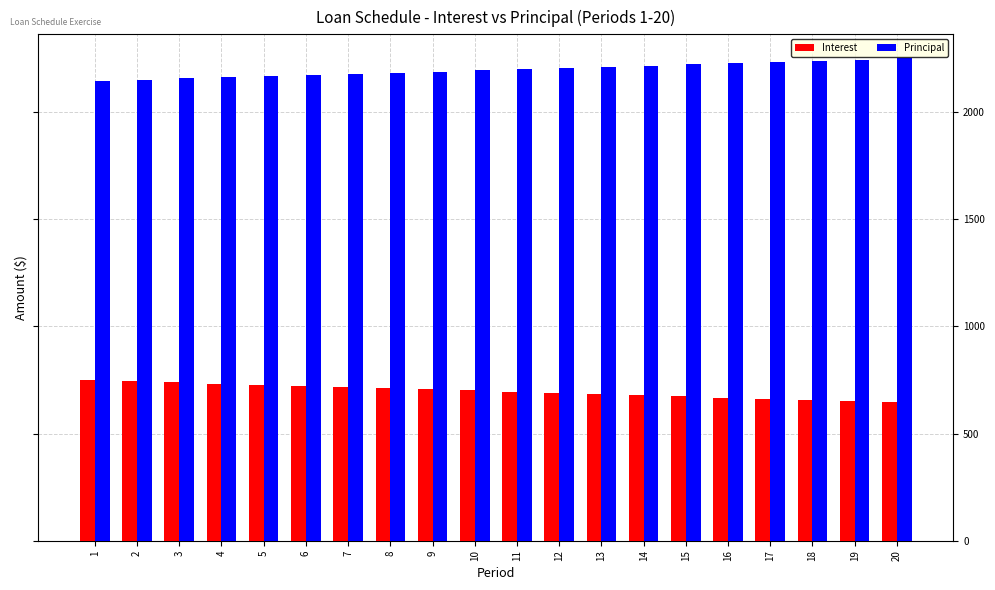

The value of Interest at 3 is 187.5. True or false?

False